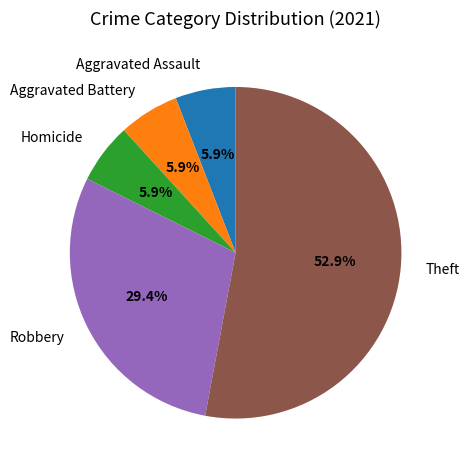

How much of the chart is everything except Theft?

47.1%